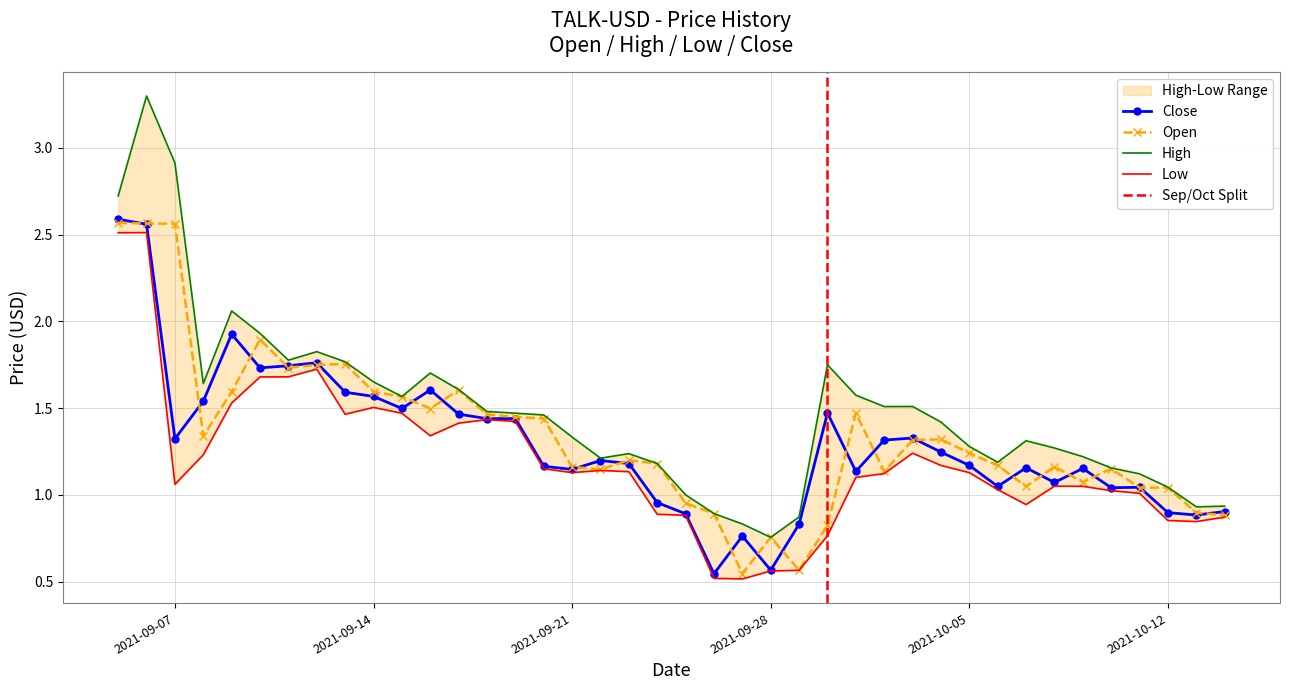

Reading left to right, extract all data points from this chart.

Open: 2.6	2.6	2.6	1.3	1.6	1.9	1.7	1.7	1.8	1.6	1.6	1.5	1.6	1.5	1.4	1.4	1.2	1.1	1.2	1.2	1.0	0.9	0.5	0.8	0.6	0.8	1.5	1.1	1.3	1.3	1.2	1.2	1.0	1.2	1.1	1.2	1.0	1.0	0.9	0.9
Close: 2.6	2.6	1.3	1.5	1.9	1.7	1.7	1.8	1.6	1.6	1.5	1.6	1.5	1.4	1.4	1.2	1.1	1.2	1.2	1.0	0.9	0.5	0.8	0.6	0.8	1.5	1.1	1.3	1.3	1.2	1.2	1.0	1.2	1.1	1.2	1.0	1.0	0.9	0.9	0.9
High: 2.7	3.3	2.9	1.6	2.1	1.9	1.8	1.8	1.8	1.7	1.6	1.7	1.6	1.5	1.5	1.5	1.3	1.2	1.2	1.2	1.0	0.9	0.8	0.8	0.9	1.7	1.6	1.5	1.5	1.4	1.3	1.2	1.3	1.3	1.2	1.2	1.1	1.0	0.9	0.9
Low: 2.5	2.5	1.1	1.2	1.5	1.7	1.7	1.7	1.5	1.5	1.5	1.3	1.4	1.4	1.4	1.2	1.1	1.1	1.1	0.9	0.9	0.5	0.5	0.6	0.6	0.8	1.1	1.1	1.2	1.2	1.1	1.0	0.9	1.0	1.0	1.0	1.0	0.9	0.8	0.9